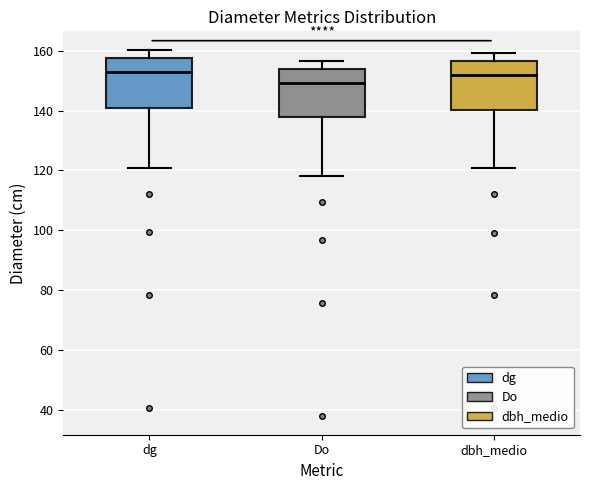

Where is the lower edge of the box for dbh_medio on the y-axis? The values are not printed on the chart, so give them approximately, as read against the axis.

140